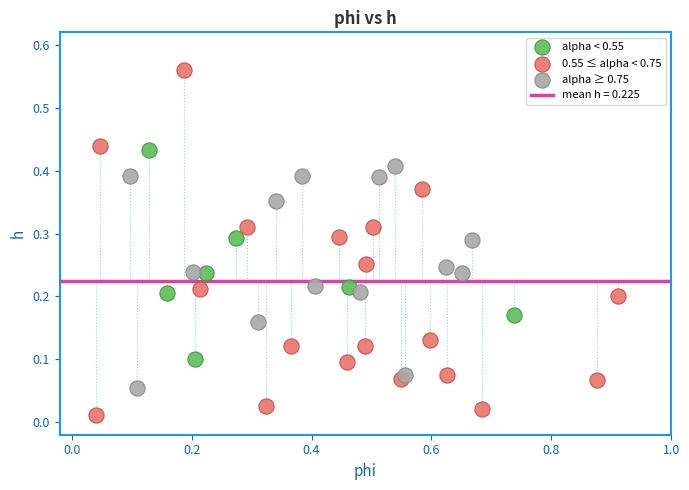

Which series has the widest spread of Y values?

0.55 ≤ alpha < 0.75